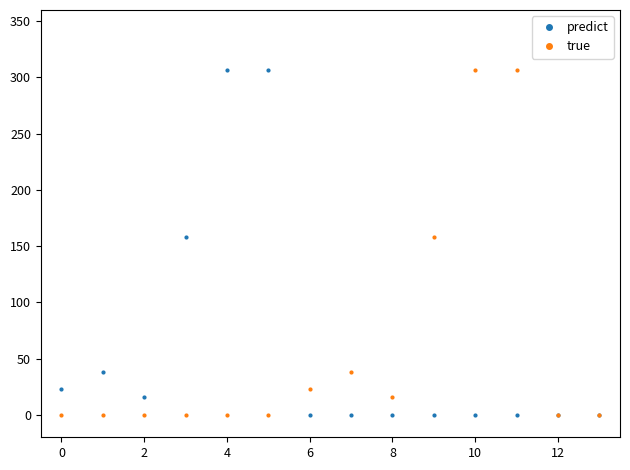

What is the value of the predict point at the 3rd from the left?

15.4